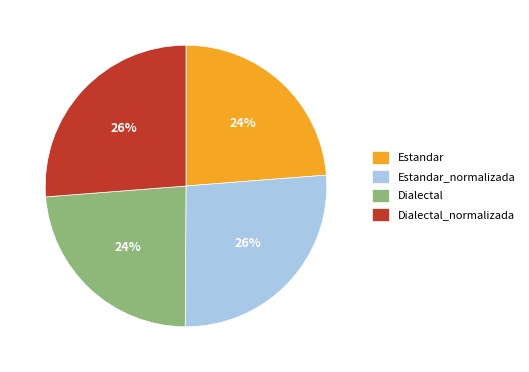

How many slices are in this pie chart?

4